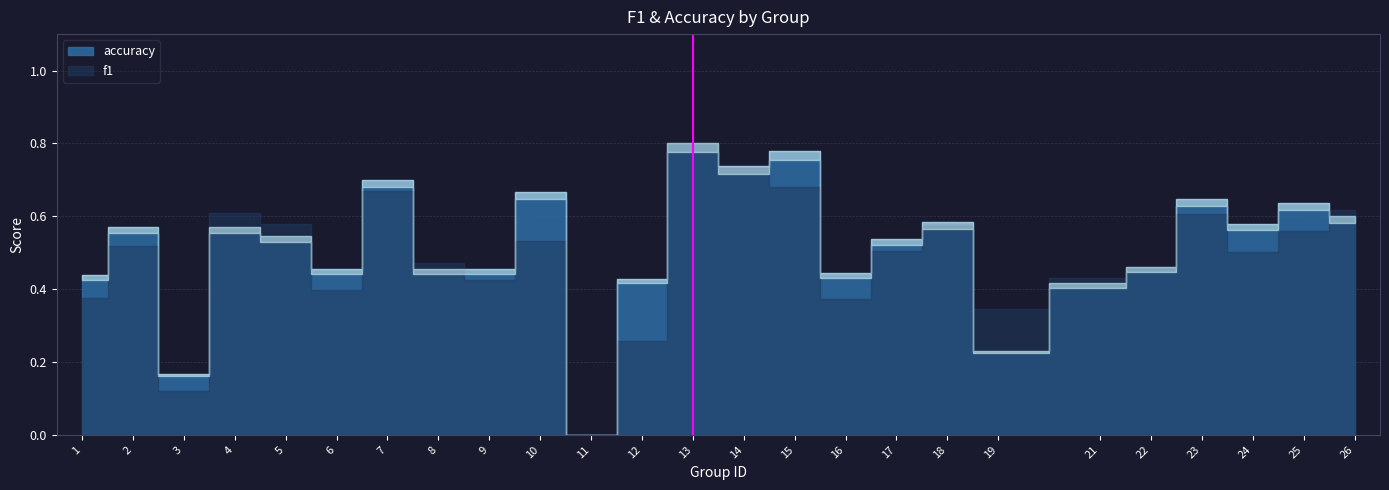

List the labels in order of f1 value, smallest first.

11, 3, 12, 19, 16, 1, 6, 9, 21, 22, 8, 24, 17, 2, 10, 25, 18, 5, 23, 4, 26, 7, 15, 14, 13